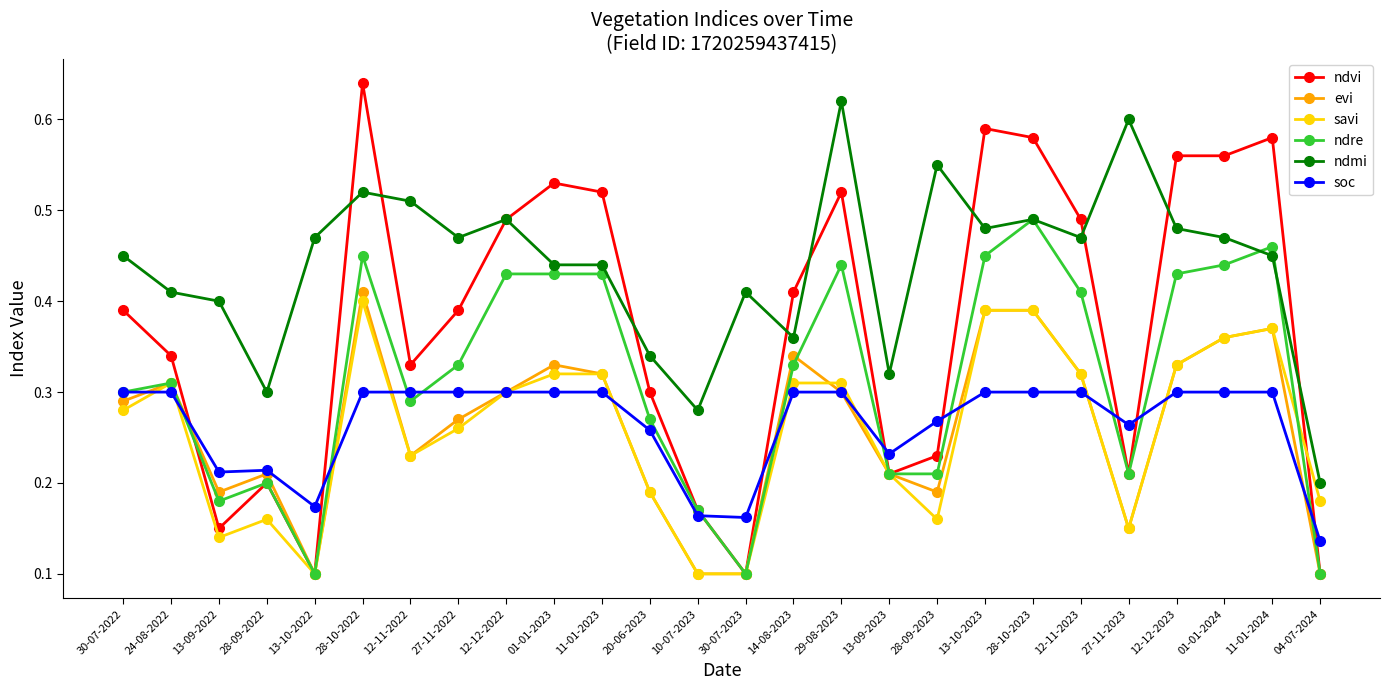

Which series has the widest spread of values?

ndvi